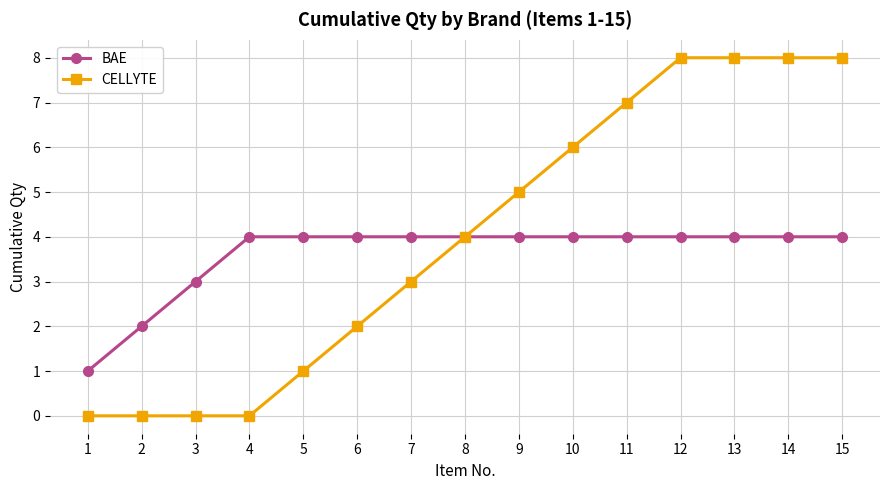

What is the lowest value of the BAE series?

1